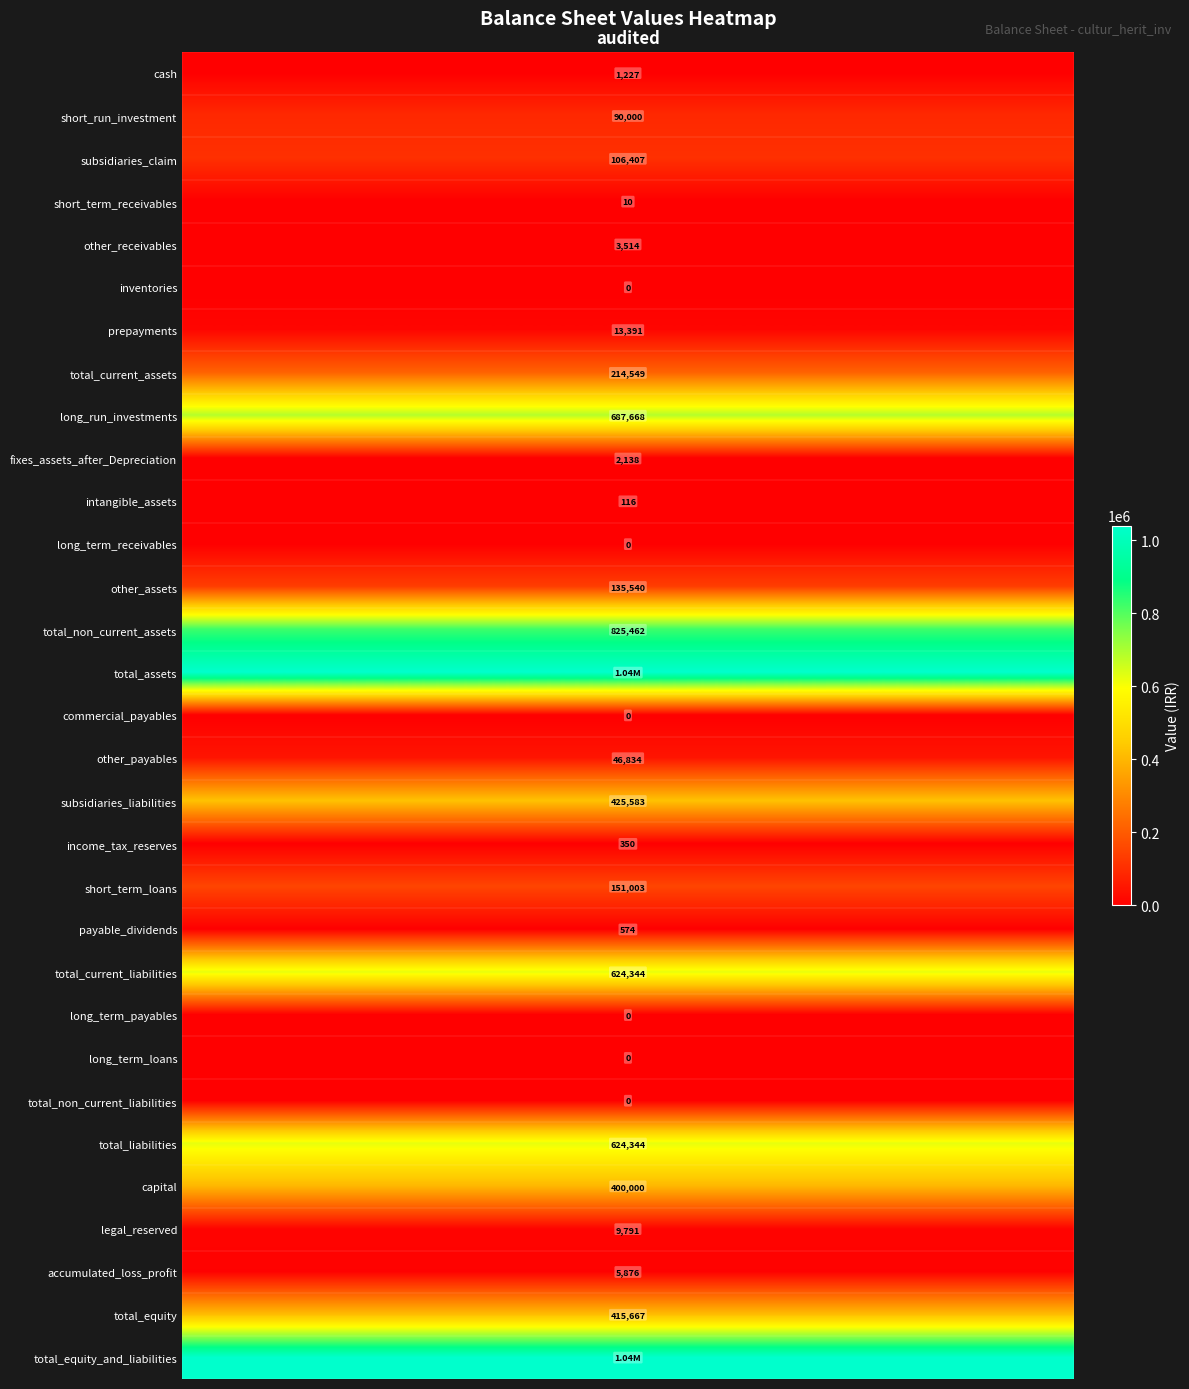

True or false: the data shows 7022 at prepayments.

False